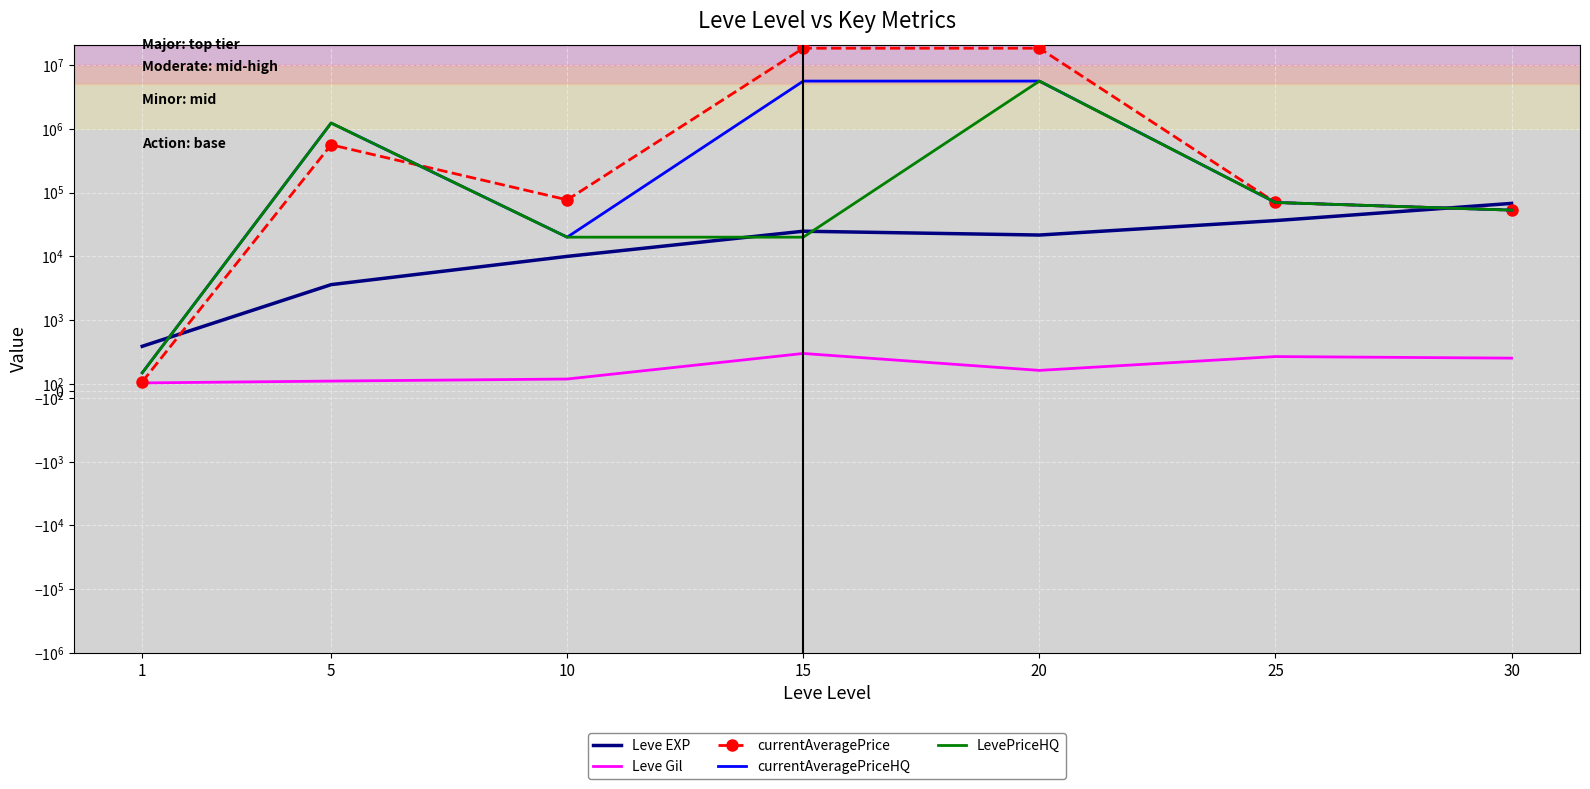

How many values in the currentAveragePrice series exceed 76997?

4